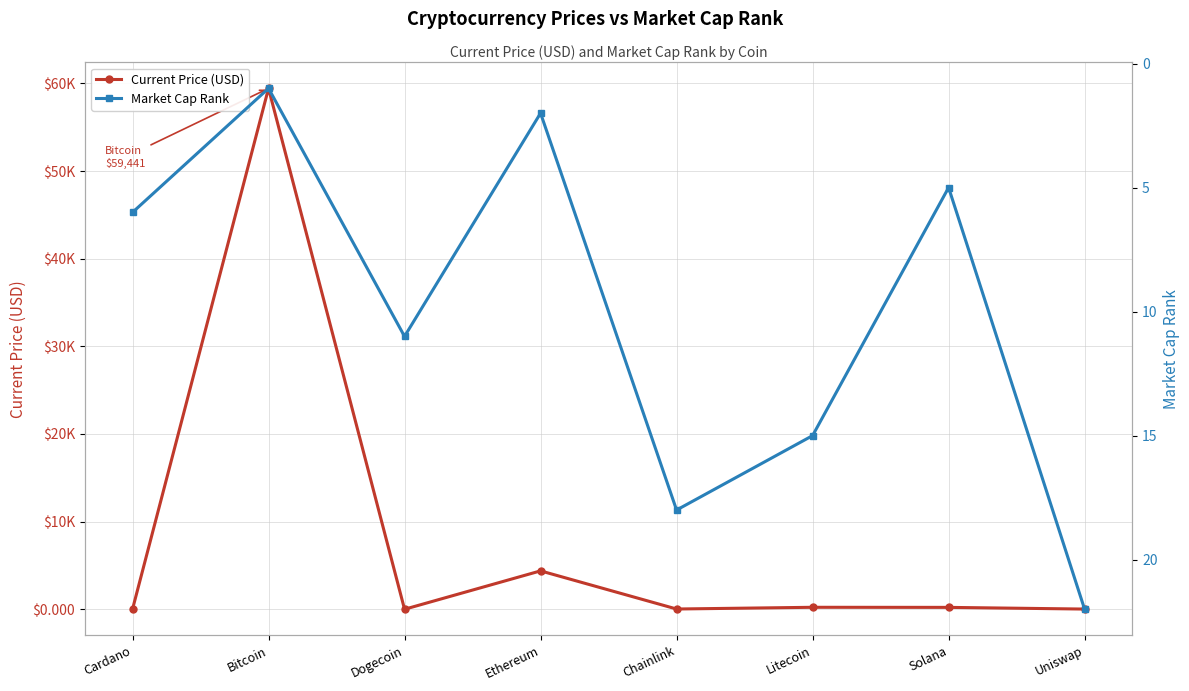

What is the value of the Market Cap Rank point at the 7th from the left?

5.0